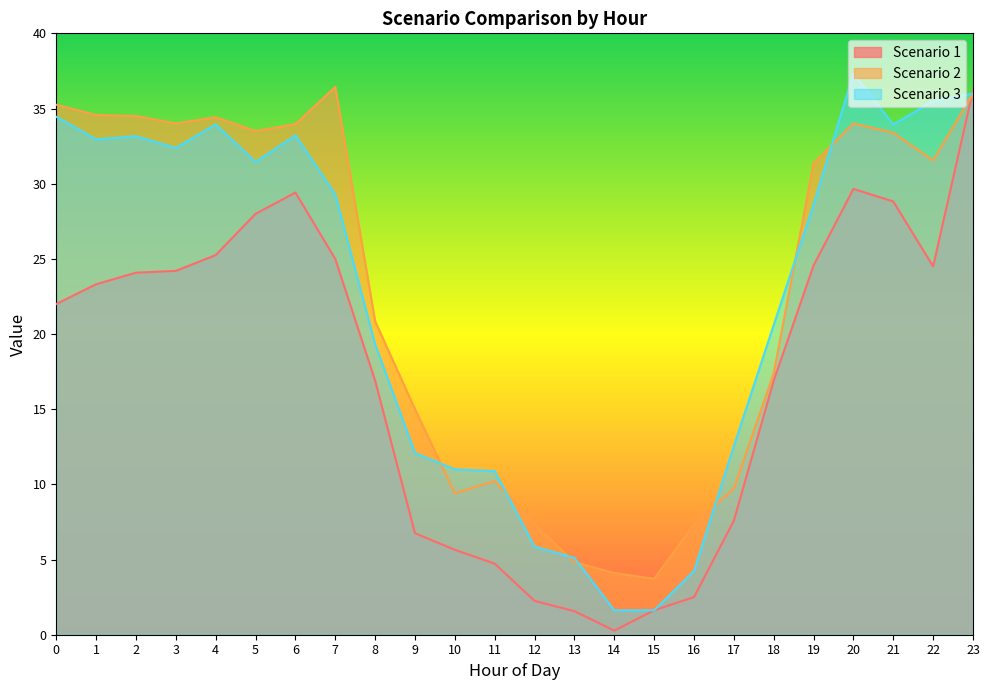

Where do Scenario 2 and Scenario 1 first cross each other?

22 and 23